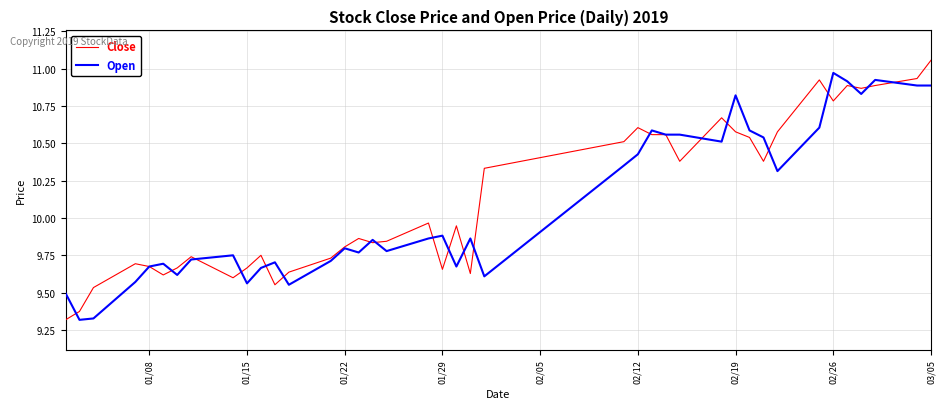

What are all the series names shown in the legend?

Close, Open